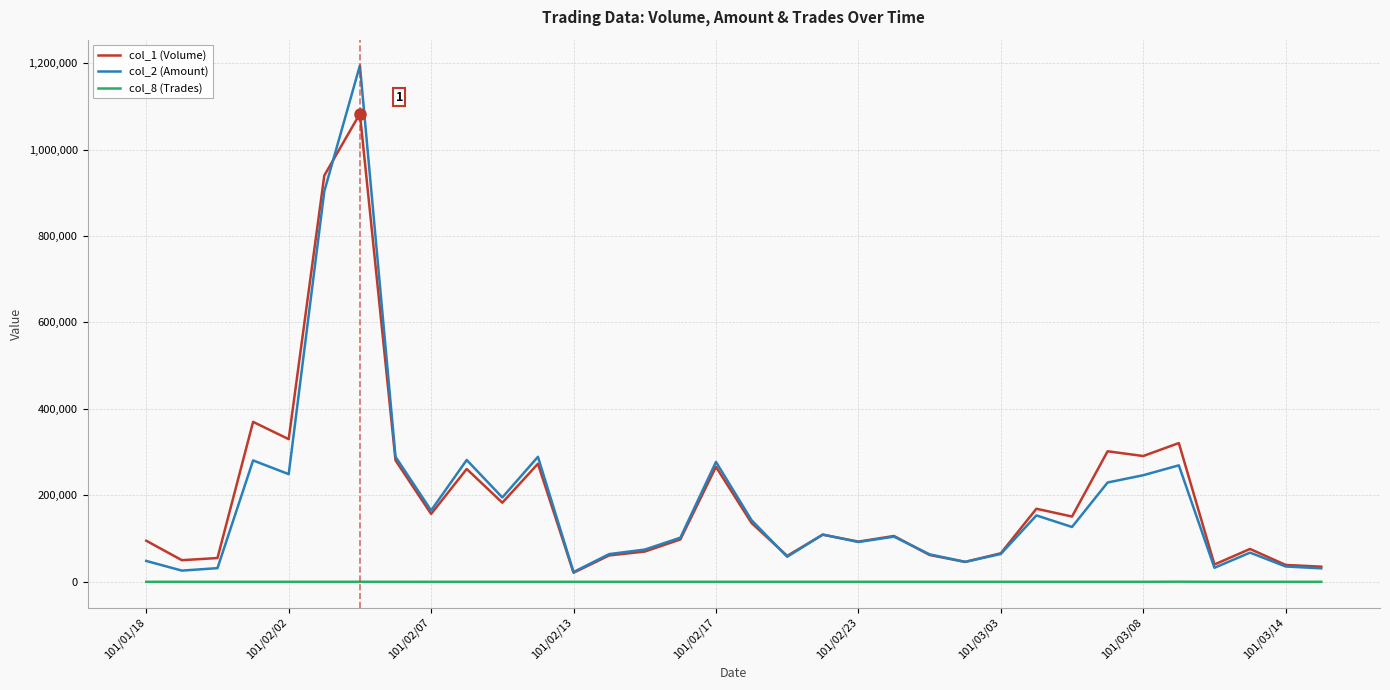

True or false: col_8 (Trades) and col_1 (Volume) cross at least once.

False